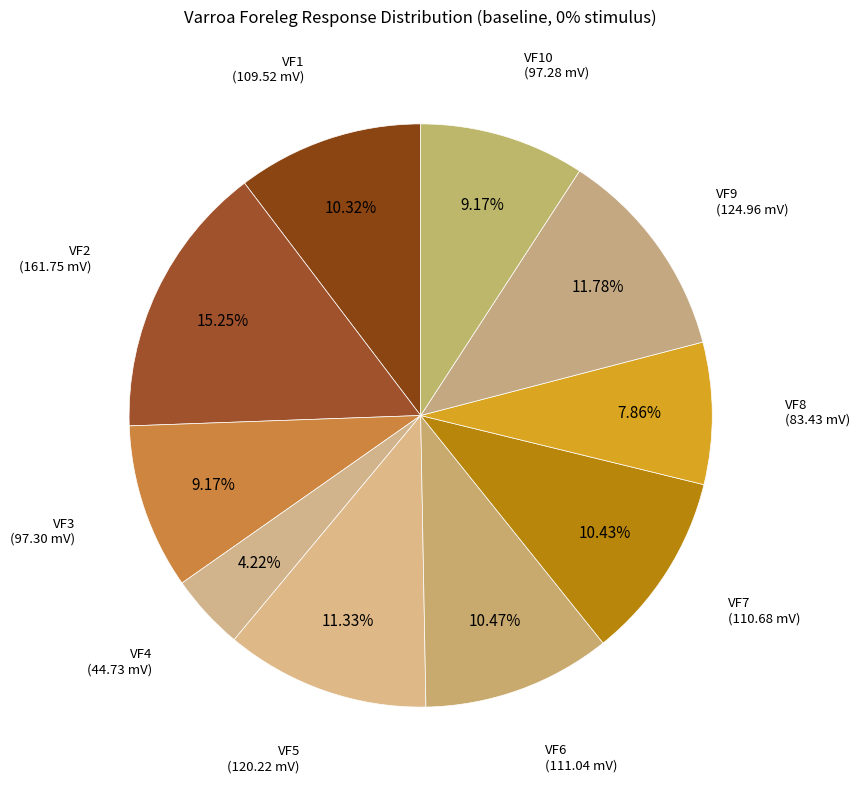

How many segments does this pie chart have?

10